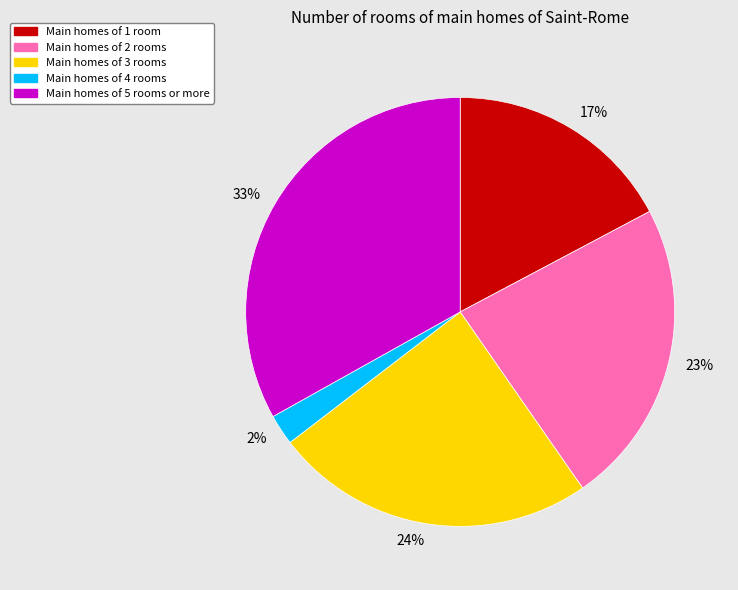

Do Main homes of 4 rooms and Main homes of 2 rooms together represent more than half of the pie?

No